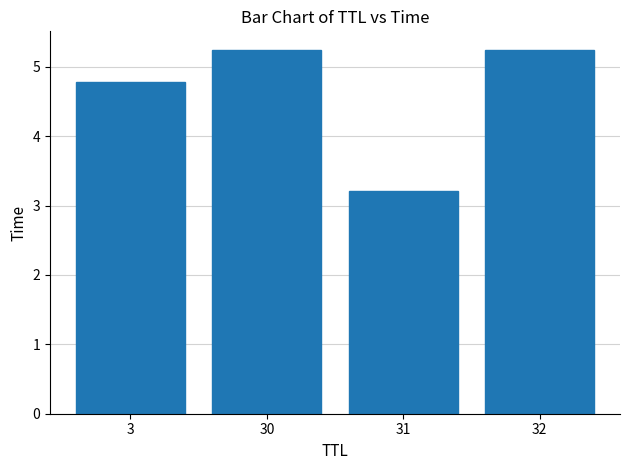

The chart shows a value of 5.7 at 31. True or false?

False